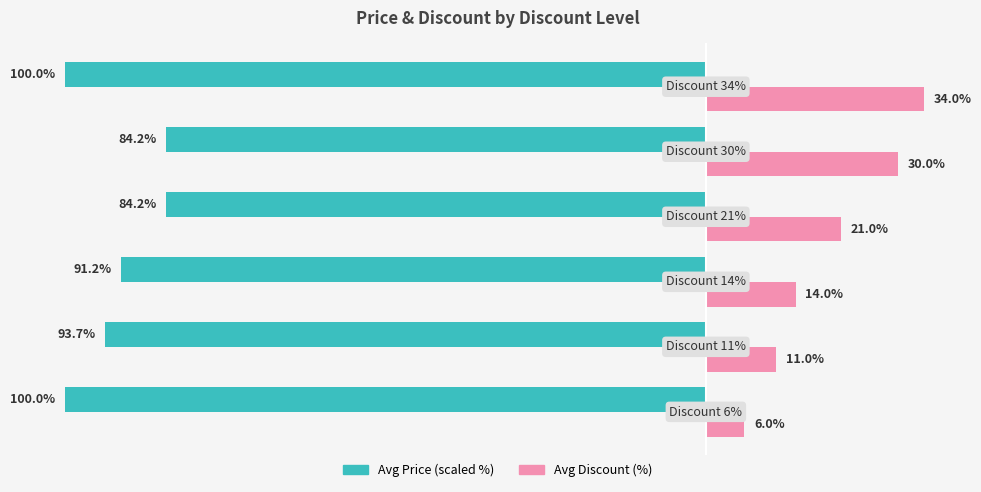

Which series has the widest spread of values?

Avg Discount (%)